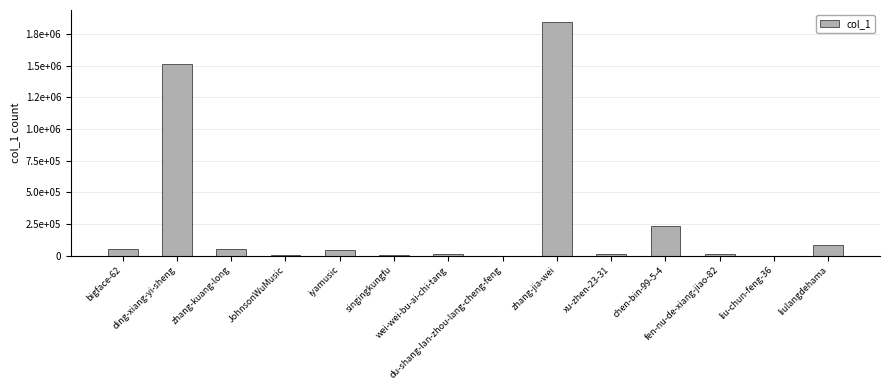

Rank the categories by value from highest to lowest.

zhang-jia-wei, ding-xiang-yi-sheng, chen-bin-99-5-4, liulangdehama, bigface-62, zhang-kuang-long, iyamusic, fen-nu-de-xiang-jiao-82, wei-wei-bu-ai-chi-tang, xu-zhen-23-31, singingkungfu, JohnsonWuMusic, liu-chun-feng-36, du-shang-lan-zhou-lang-cheng-feng